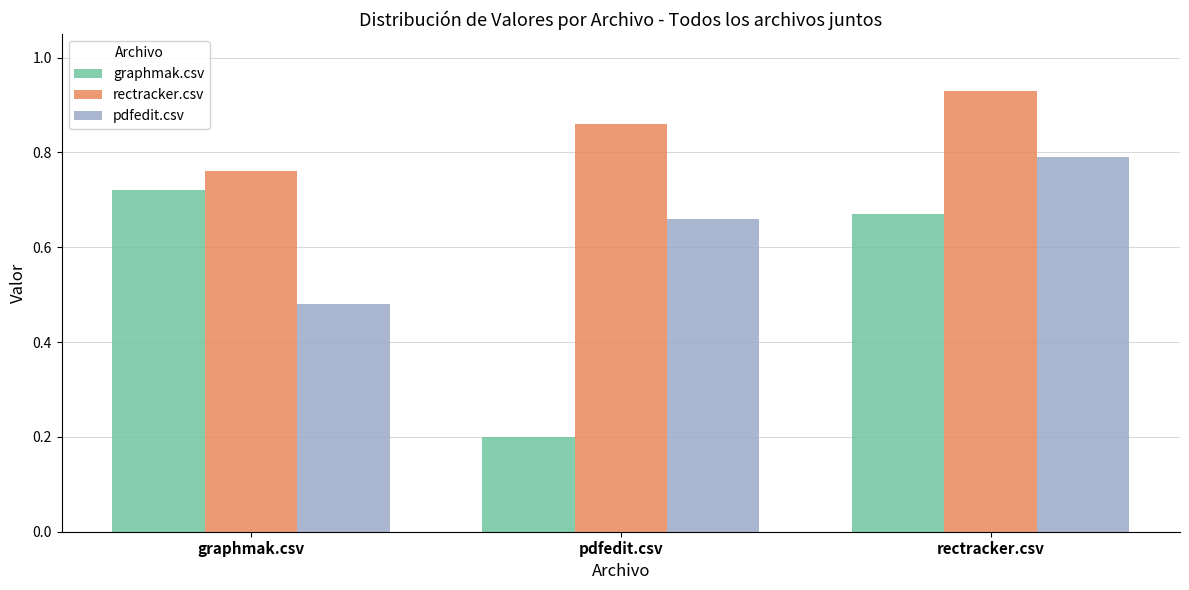

How many bars are there in each group?

3